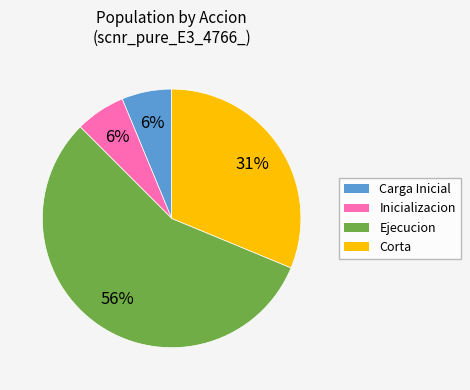

The Ejecucion slice represents 56% of the pie. True or false?

True